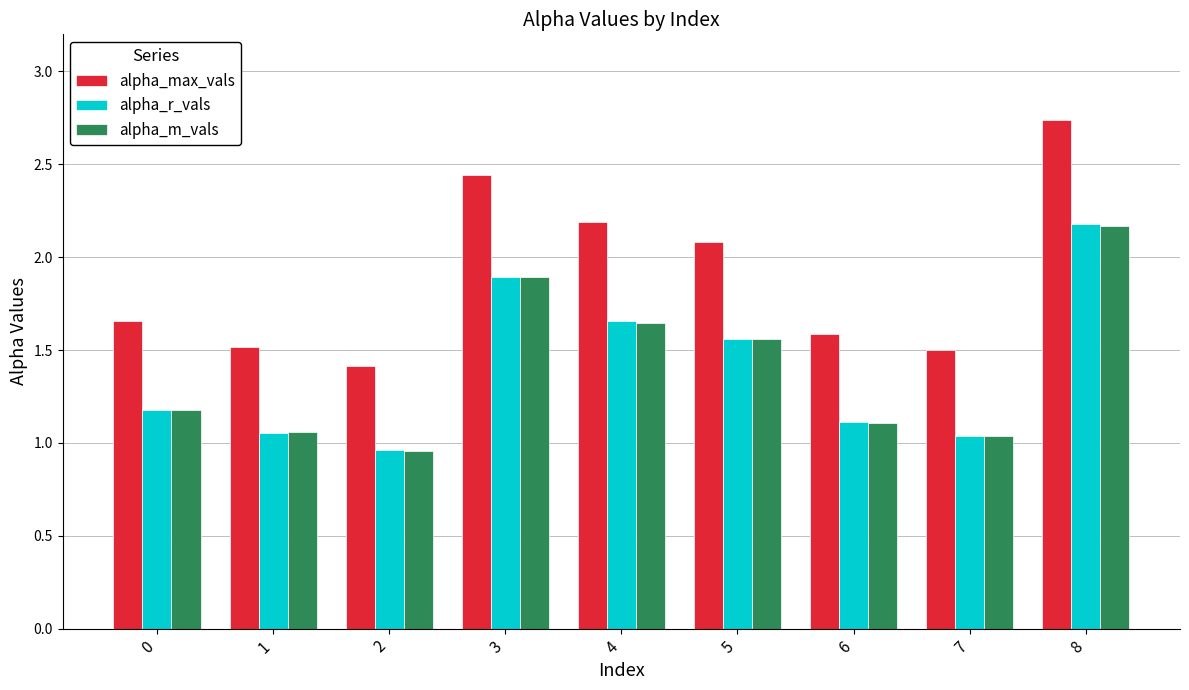

Which series has the largest total across all categories?

alpha_max_vals